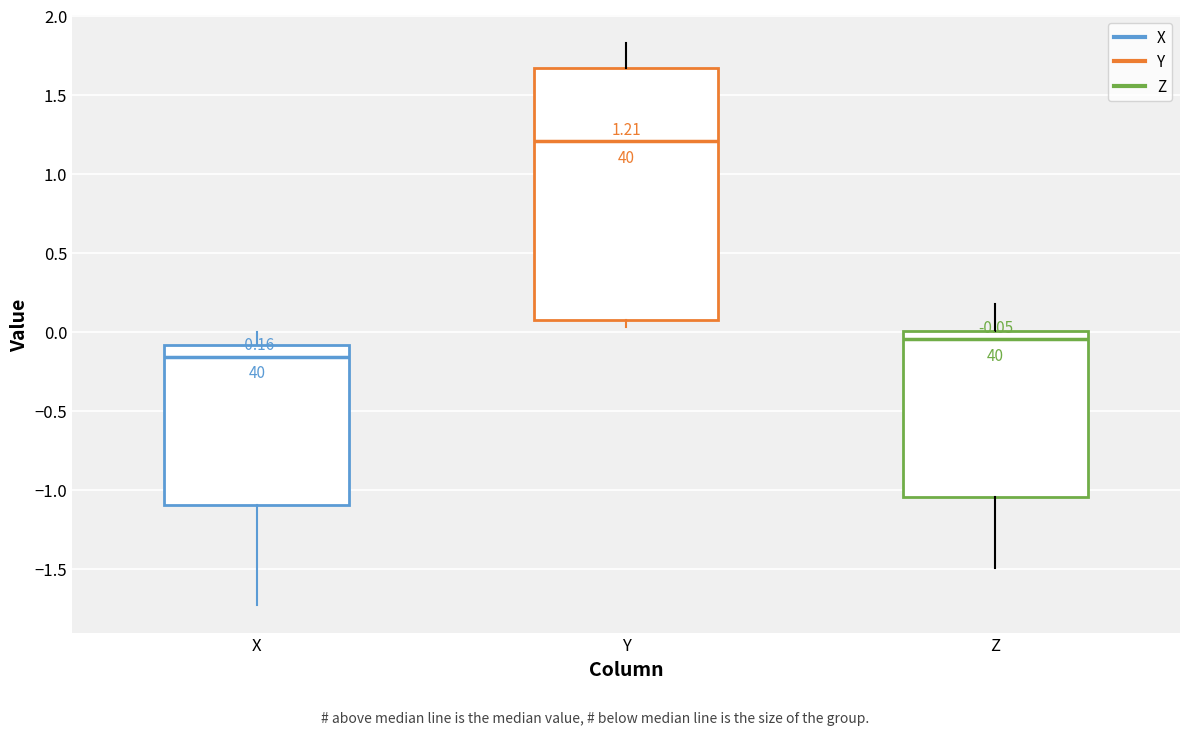

Which box is the tallest, from its lower edge to its upper edge?

Y